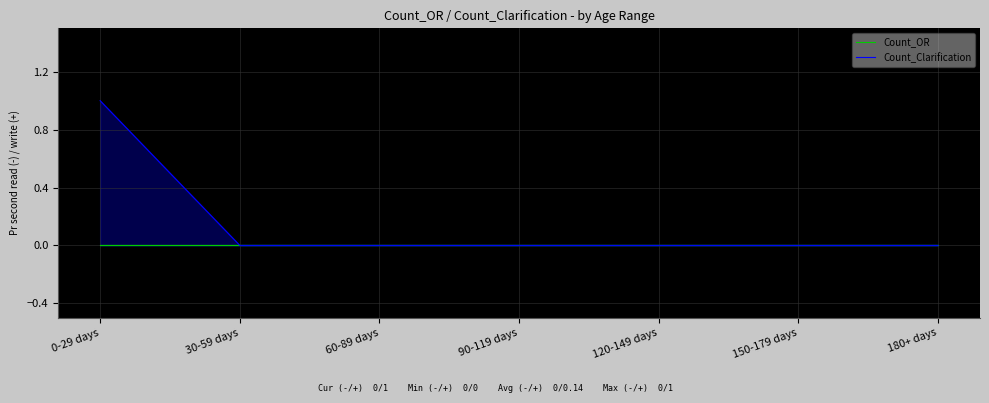

Reading left to right, list all the values displayed in this chart.

Count_OR: 0-29 days=0	30-59 days=0	60-89 days=0	90-119 days=0	120-149 days=0	150-179 days=0	180+ days=0
Count_Clarification: 0-29 days=1	30-59 days=0	60-89 days=0	90-119 days=0	120-149 days=0	150-179 days=0	180+ days=0